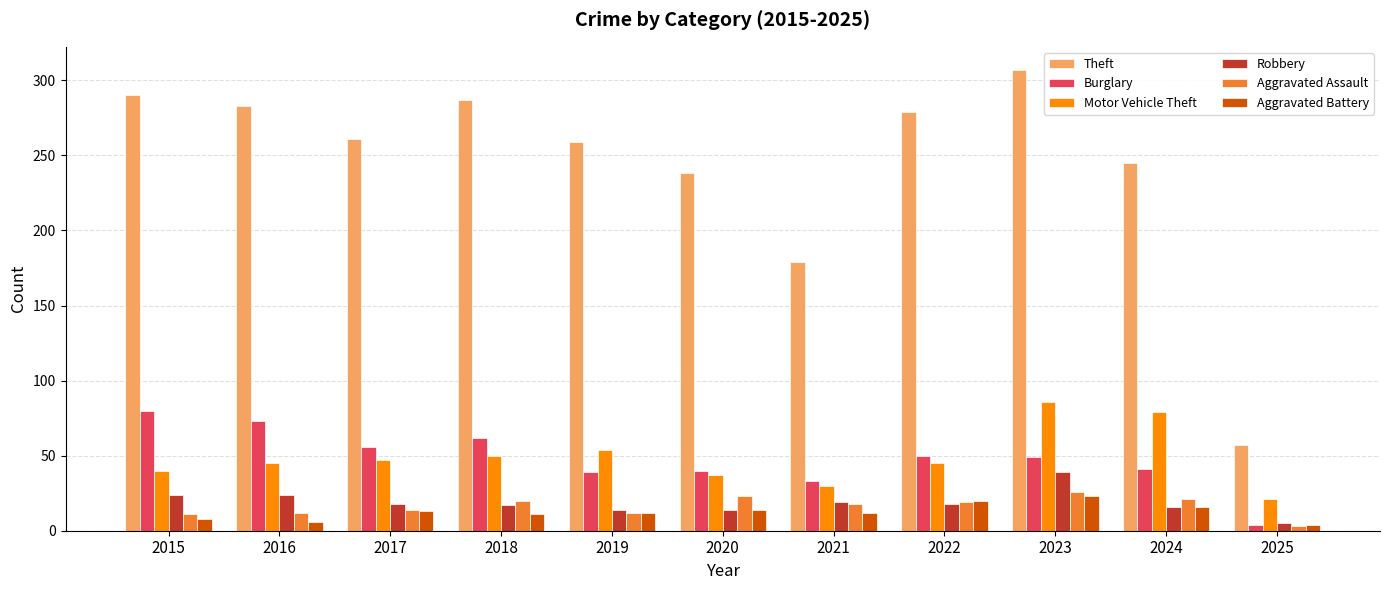

What is the sum of the Aggravated Assault values at 2022 and 2025?

22